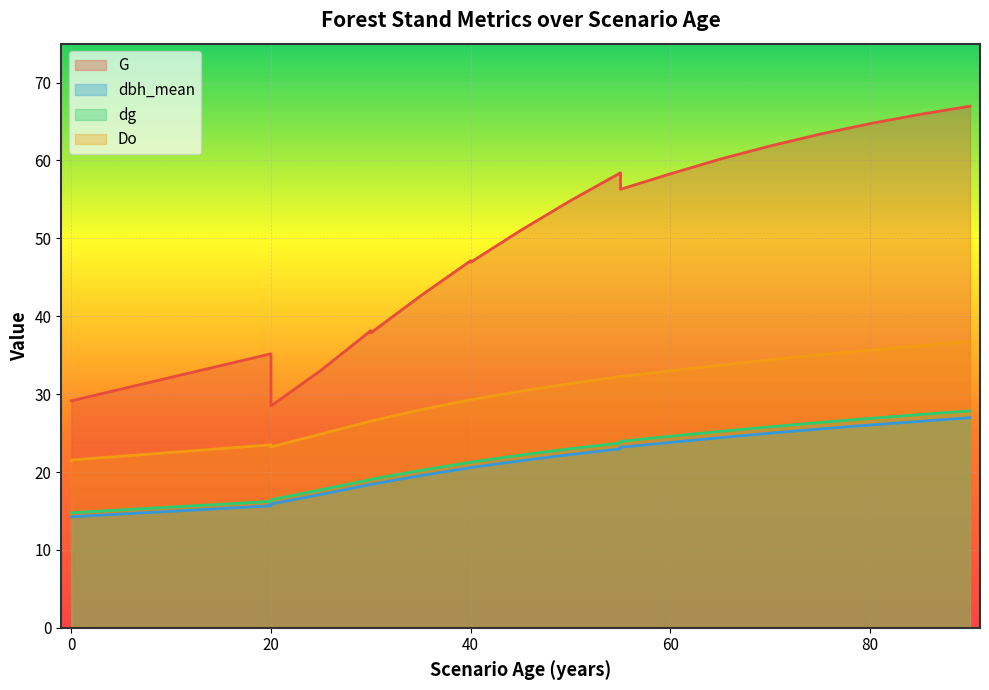

What is the approximate value of dg at 25?

17.7